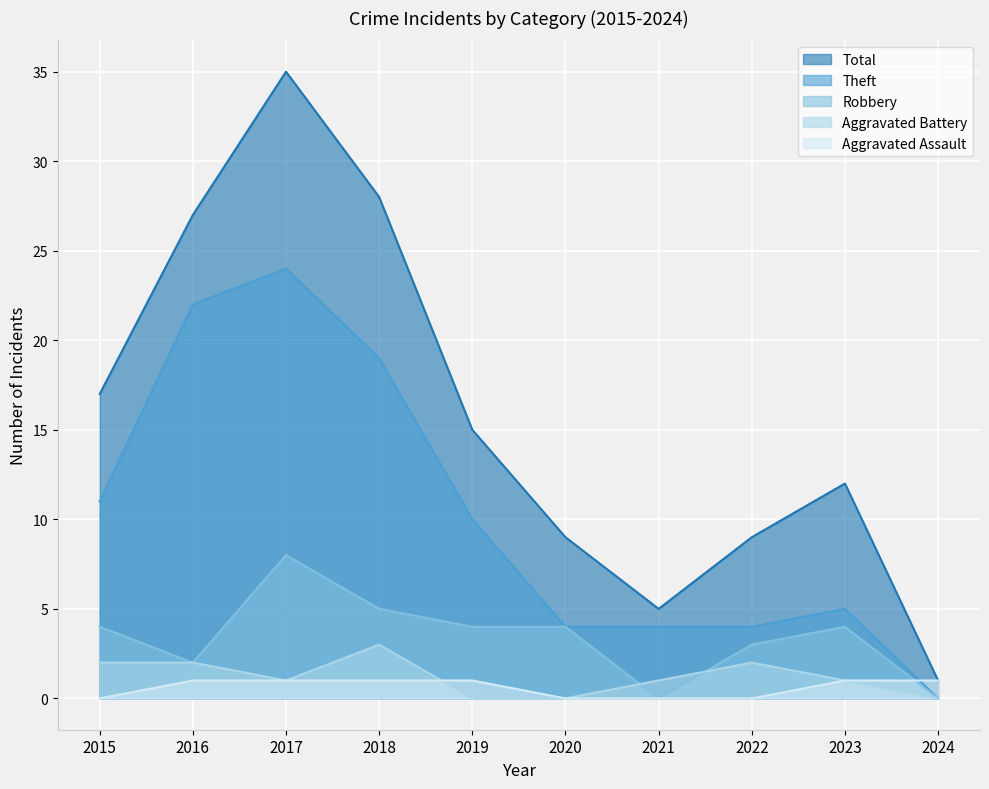

What are all the series names shown in the legend?

Total, Theft, Robbery, Aggravated Battery, Aggravated Assault